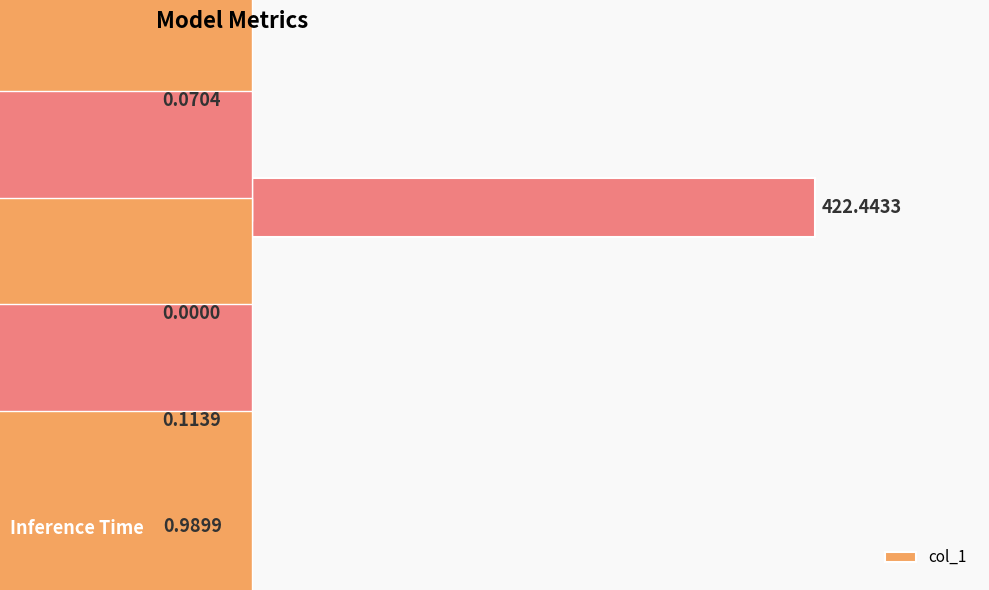

Which category has the highest value across all series?

MAPE